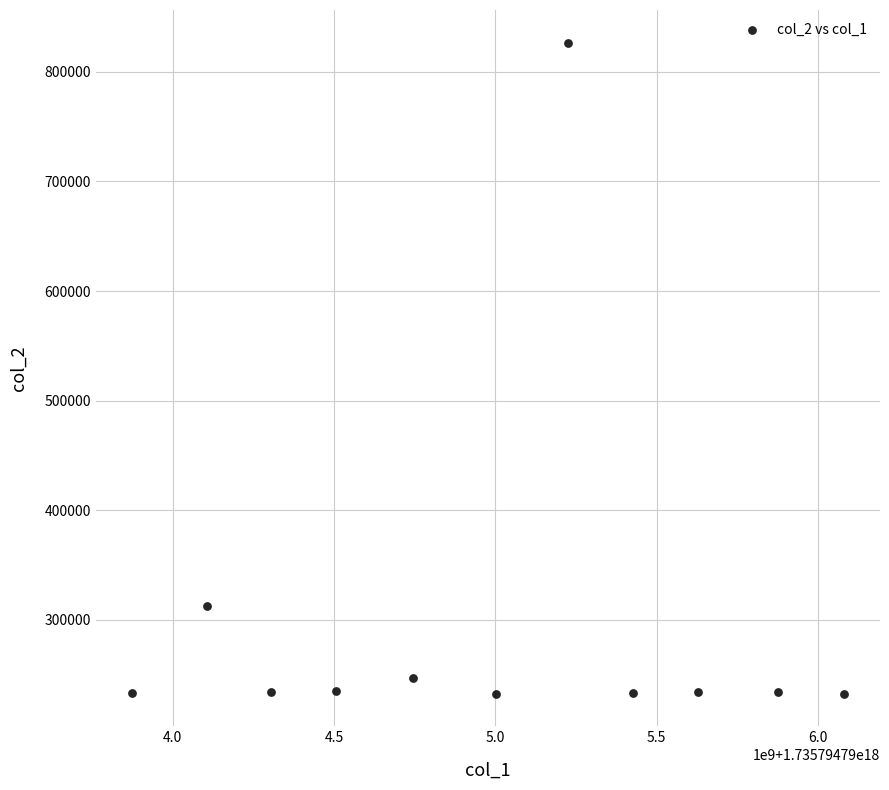

What is the average Y value?

296098